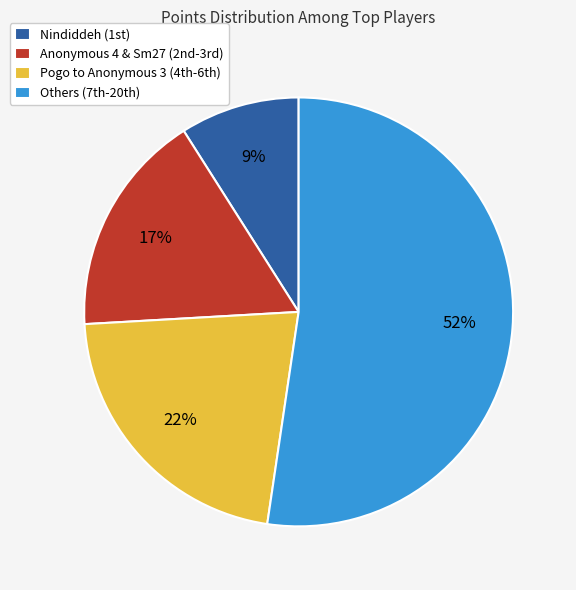

Which slice is the smallest?

Nindiddeh (1st)